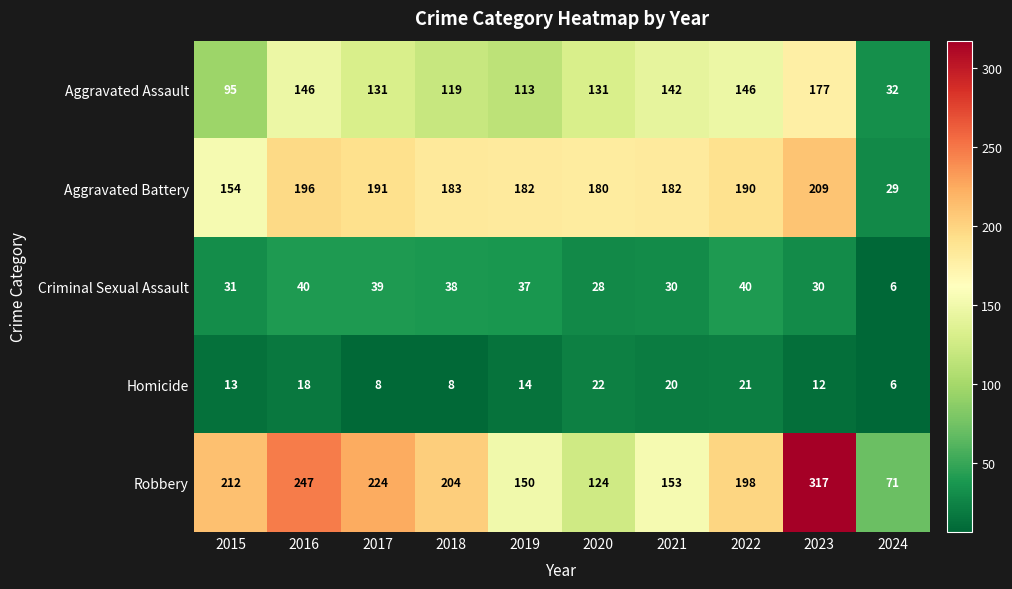

What is the sum of all Robbery values?

1900